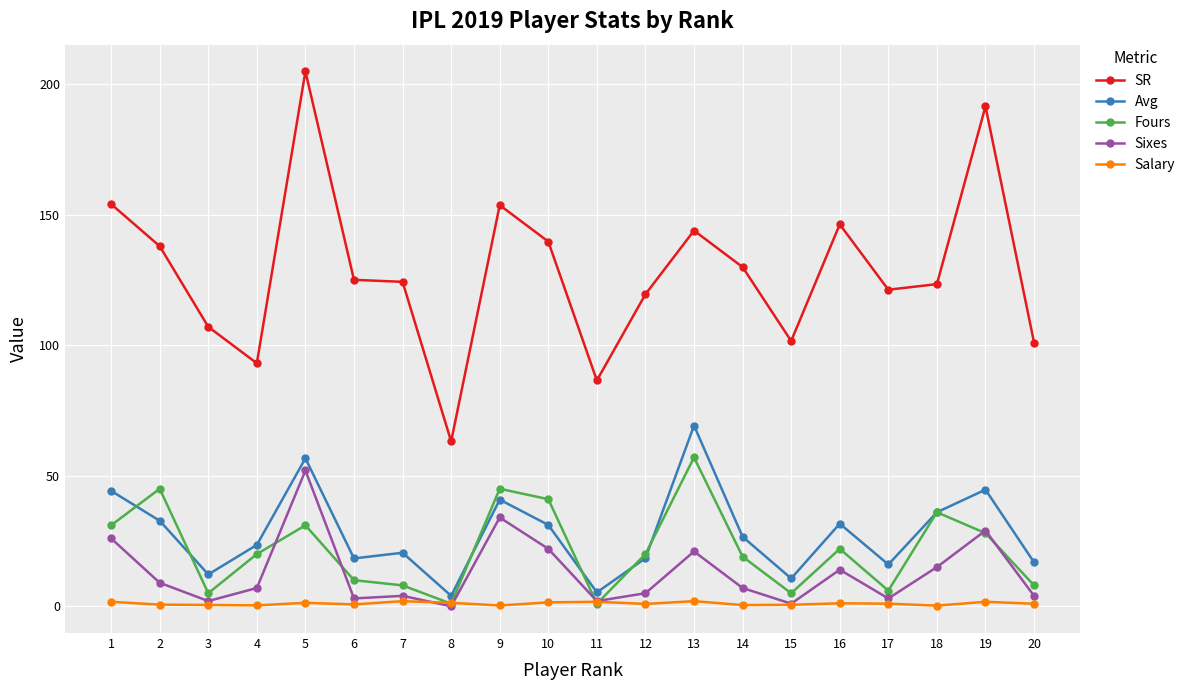

Is this an area chart (filled region under the line)?

No